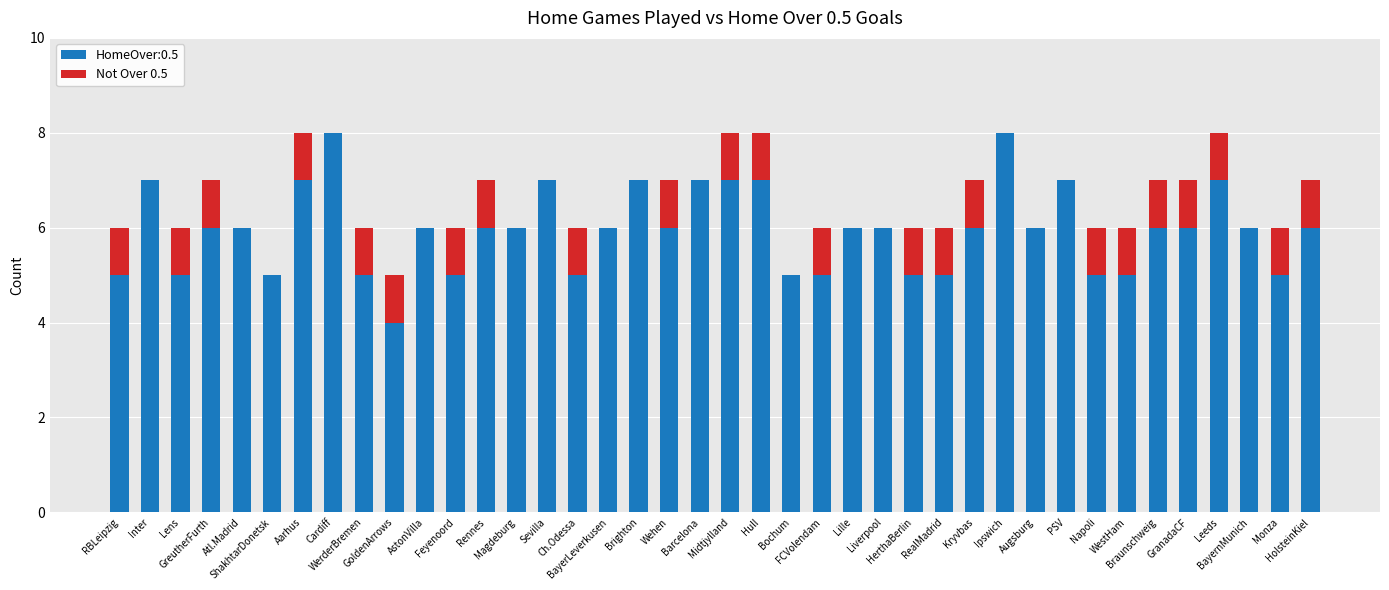

What is the highest value of the HomeOver:0.5 series?

8